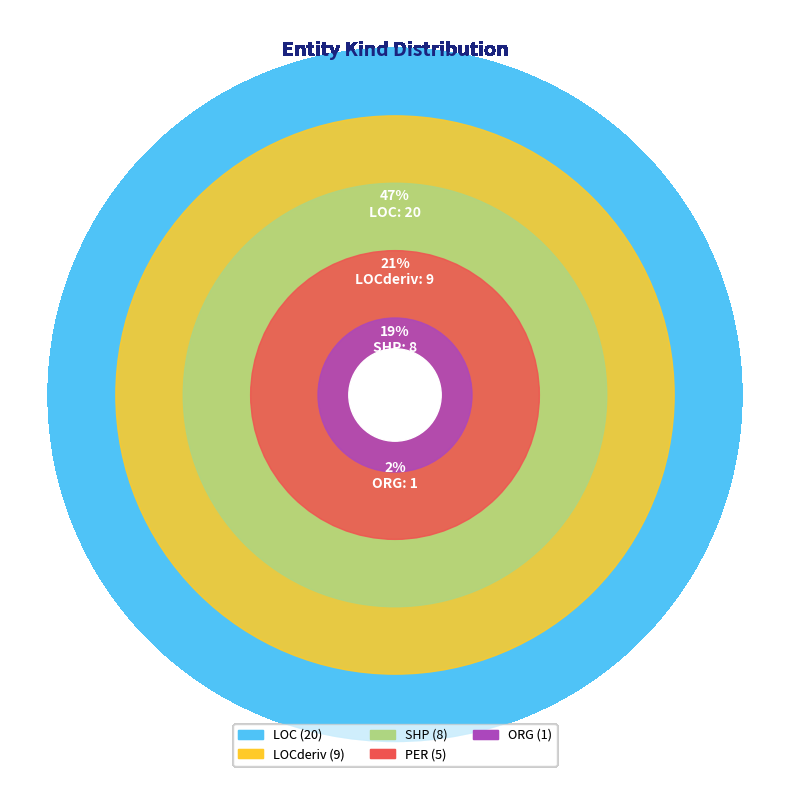

Is it true that LOC is 47% of the pie?

True